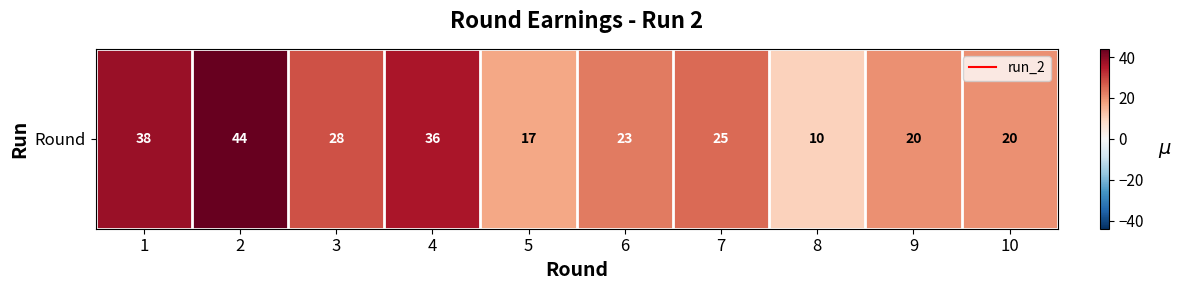

Reading left to right, what are all the values shown in this chart?

38	44	28	36	17	23	25	10	20	20